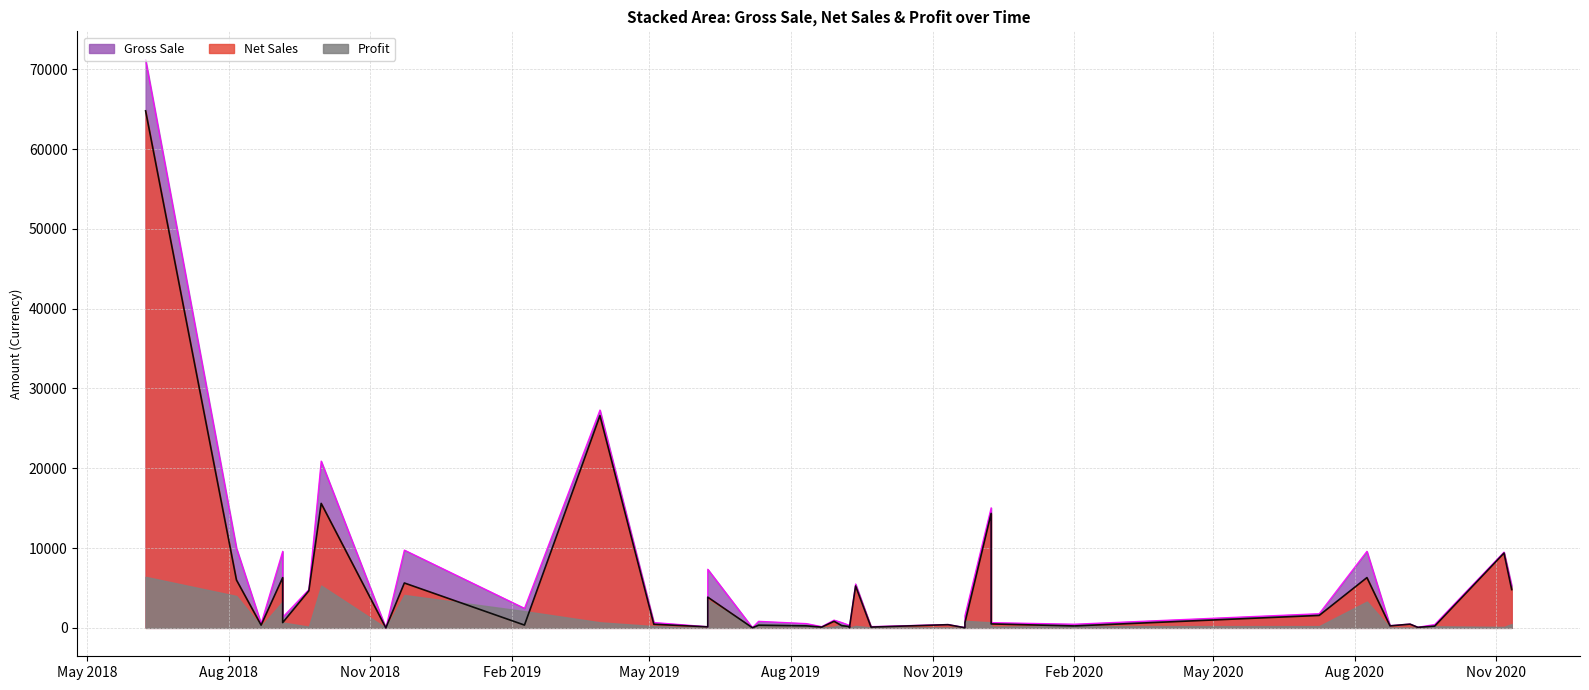

What are all the series names shown in the legend?

Gross Sale, Net Sales, Profit